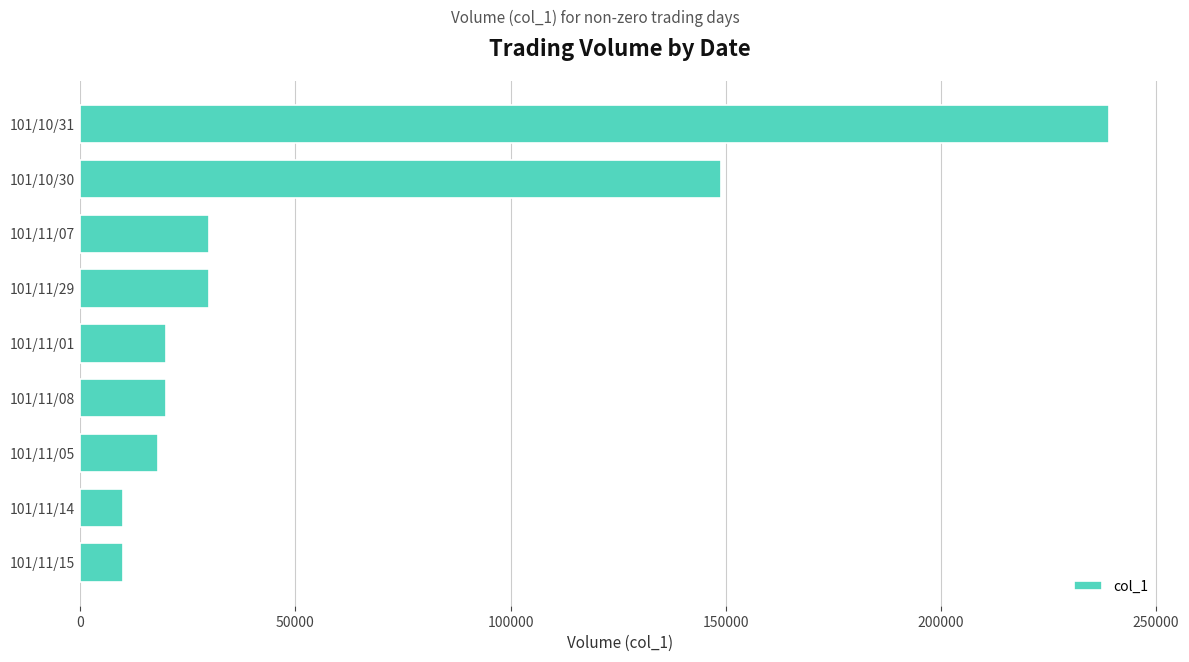

The value at 101/11/14 is 10000. True or false?

True